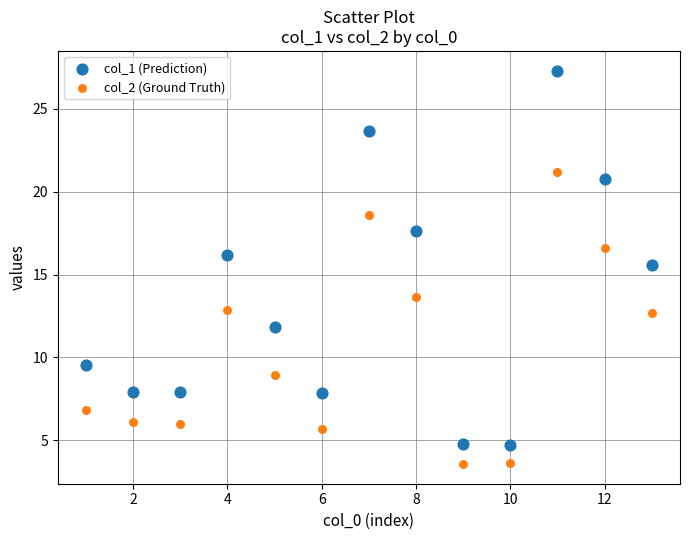

Across all data points, what is the range of X values (max minus min)?

12.0